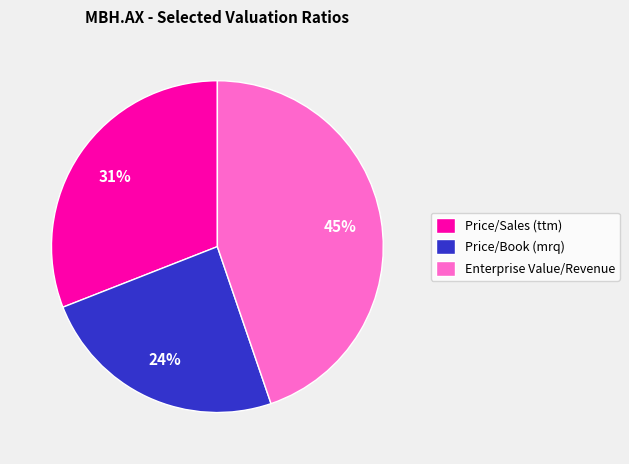

How many slices are in this pie chart?

3